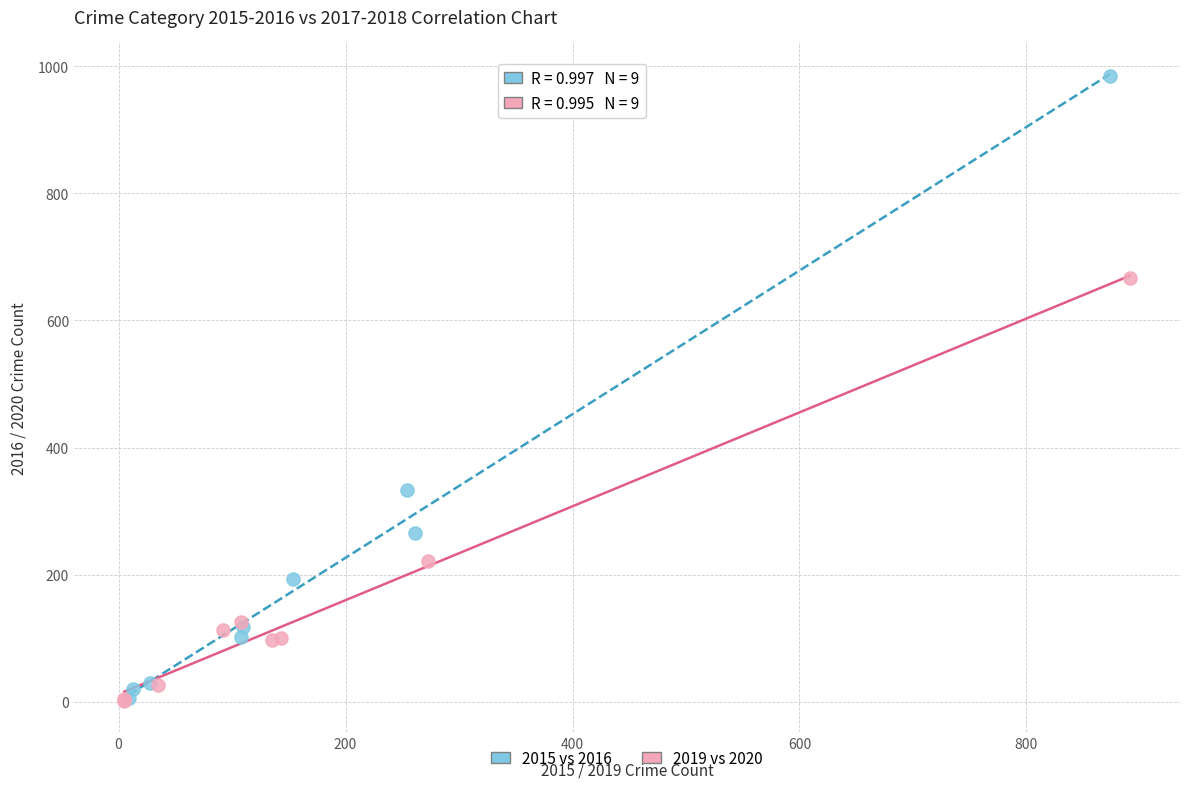

Which series contains the highest Y value?

2015 vs 2016